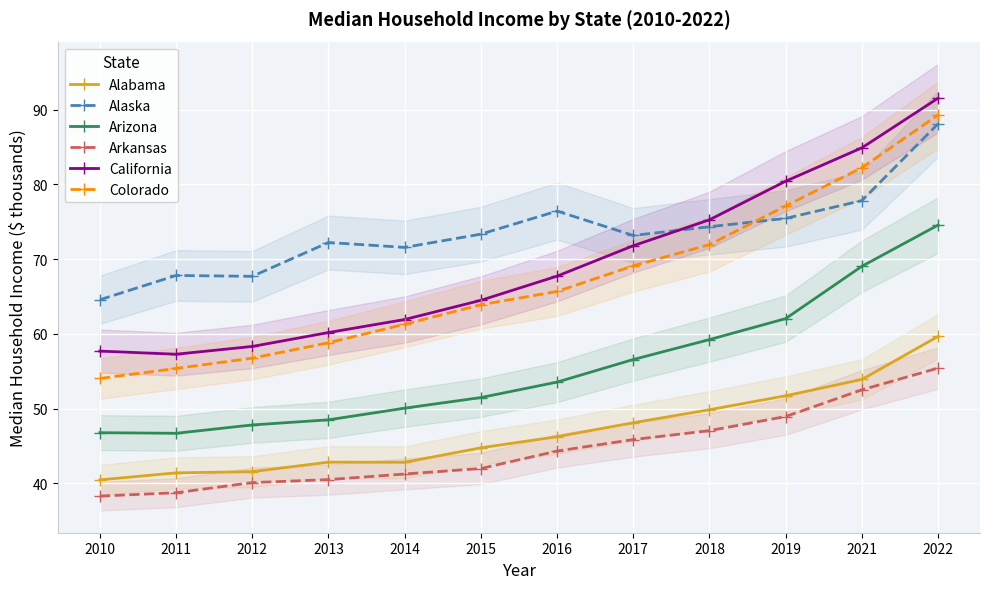

At which label does Alabama first exceed 46?

2016